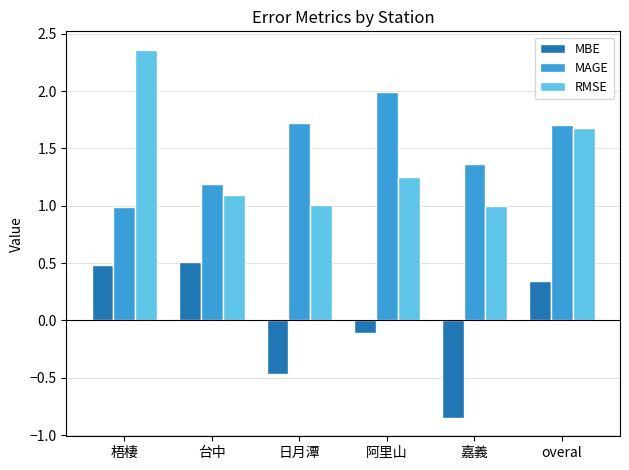

How many bars are there in each group?

3